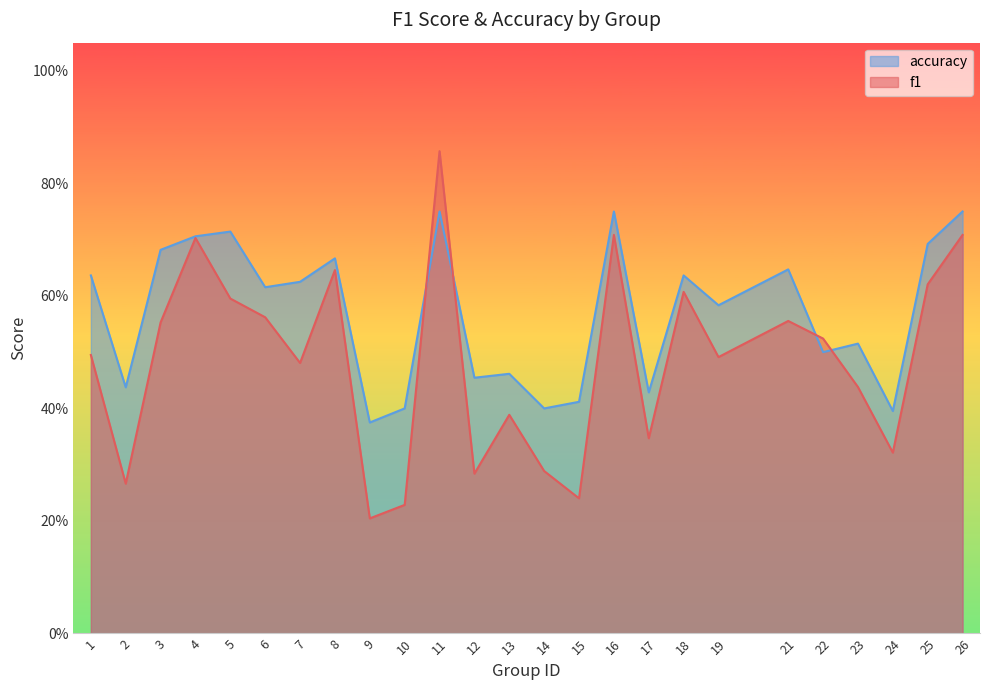

What is the total value across all series at 17?

0.8